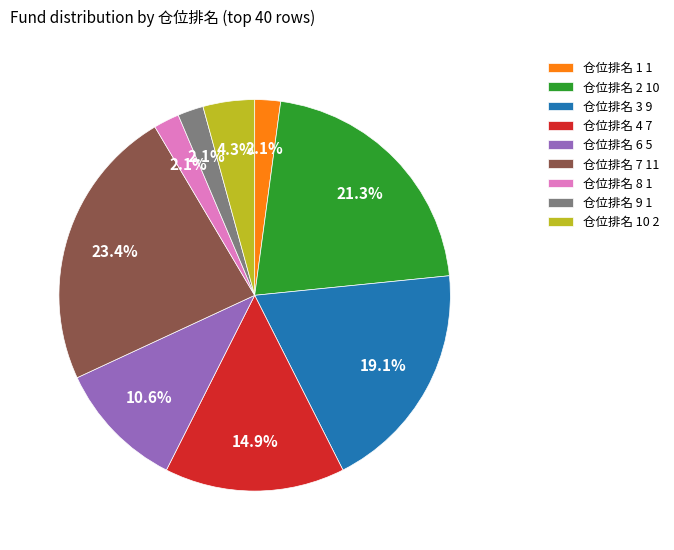

Between 仓位排名 9 1 and 仓位排名 4 7, which is larger?

仓位排名 4 7